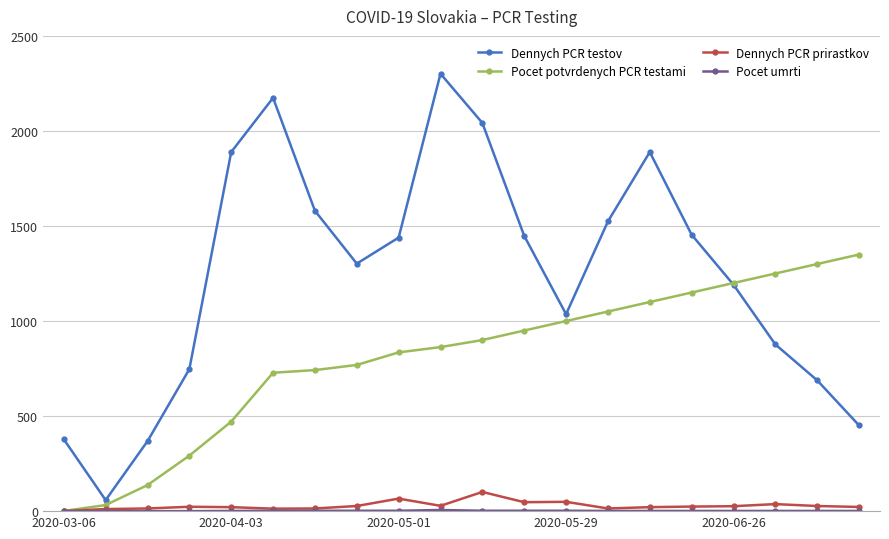

Does the chart have visible grid lines?

Yes